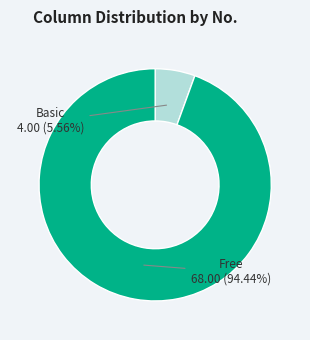

How many segments does this pie chart have?

2